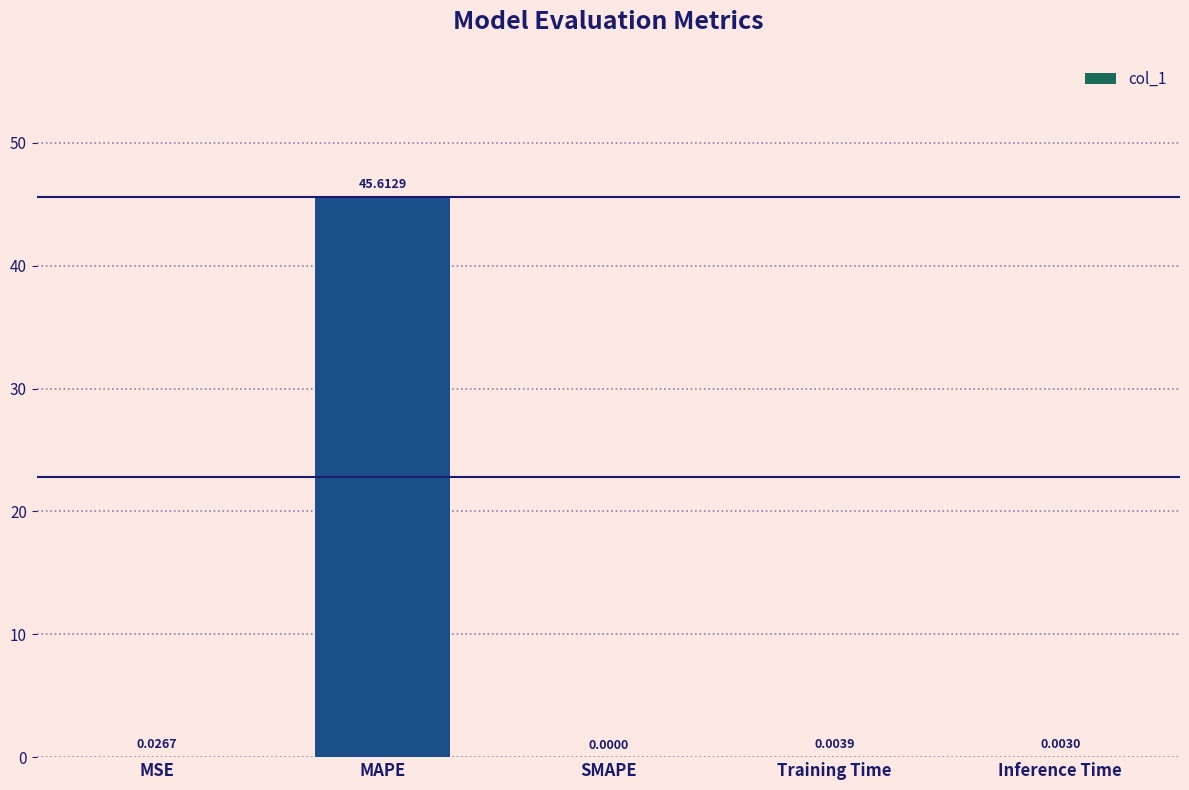

At which category does the chart reach its peak across all series?

MAPE